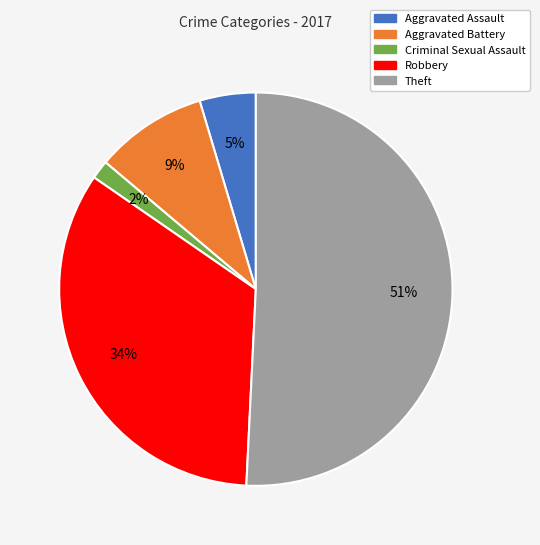

How many segments does this pie chart have?

5